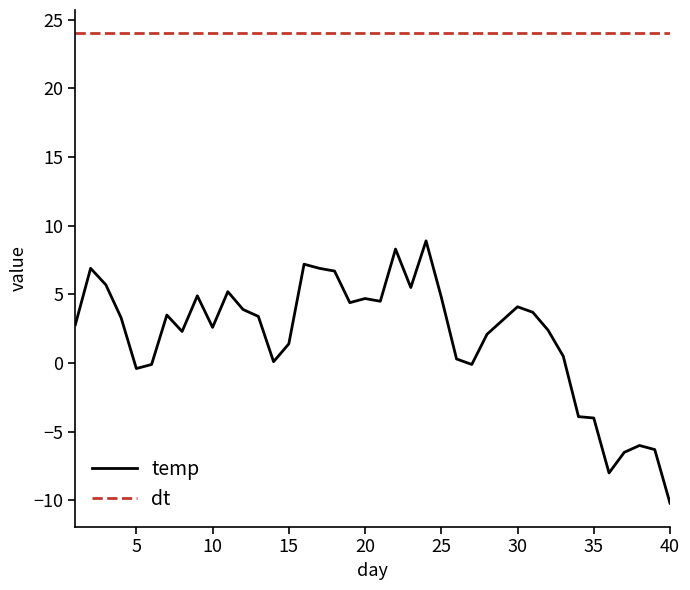

List the series in order of their peak value, lowest first.

temp, dt